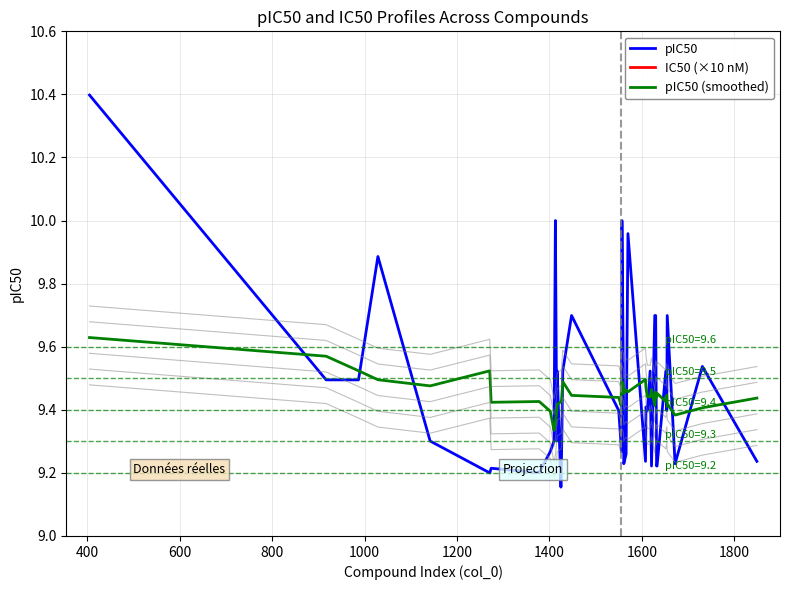

What is the maximum value for pIC50?

10.4